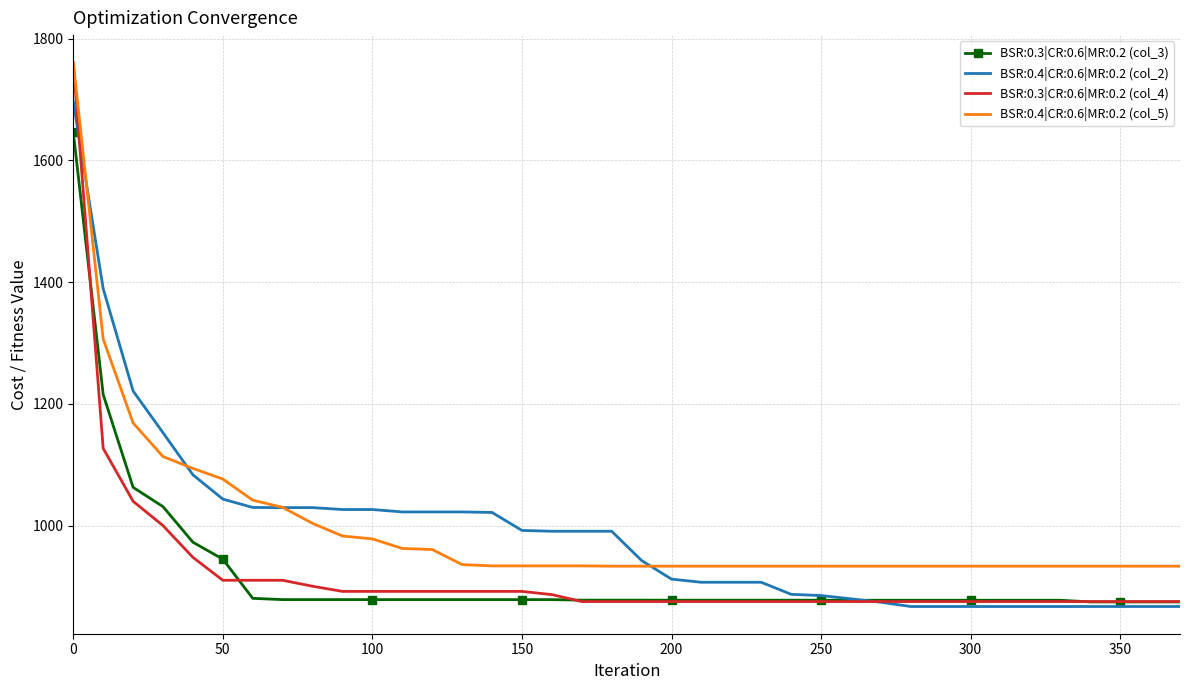

What is the minimum value for BSR:0.4|CR:0.6|MR:0.2 (col_5)?

933.6